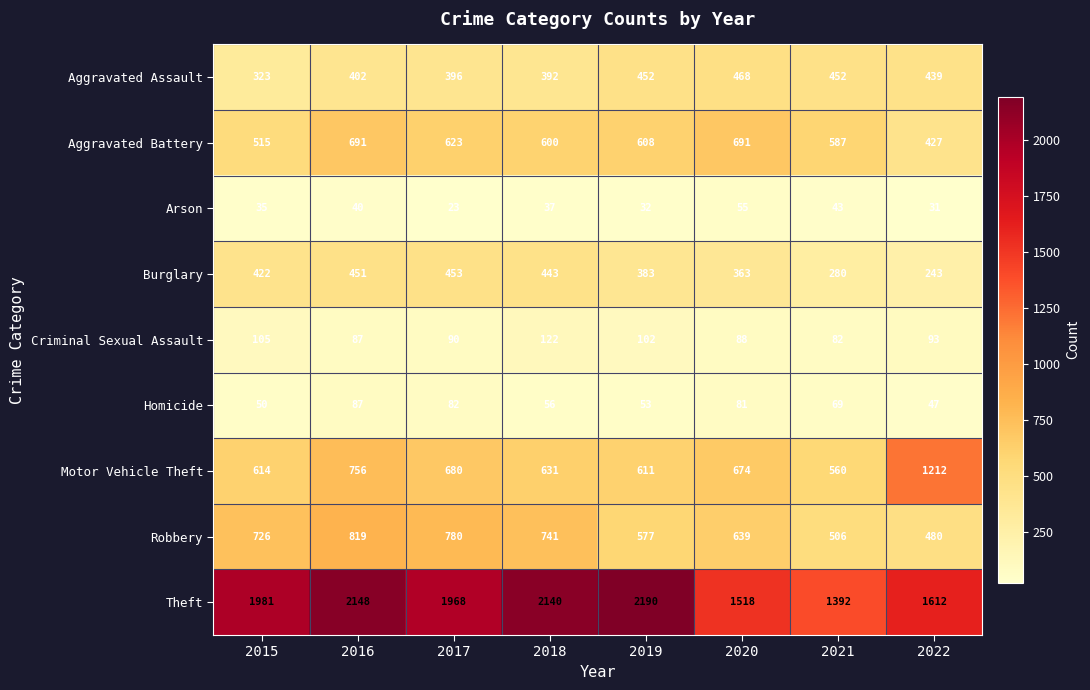

What value does the Aggravated Battery series have at 2018, to the nearest 50?

600